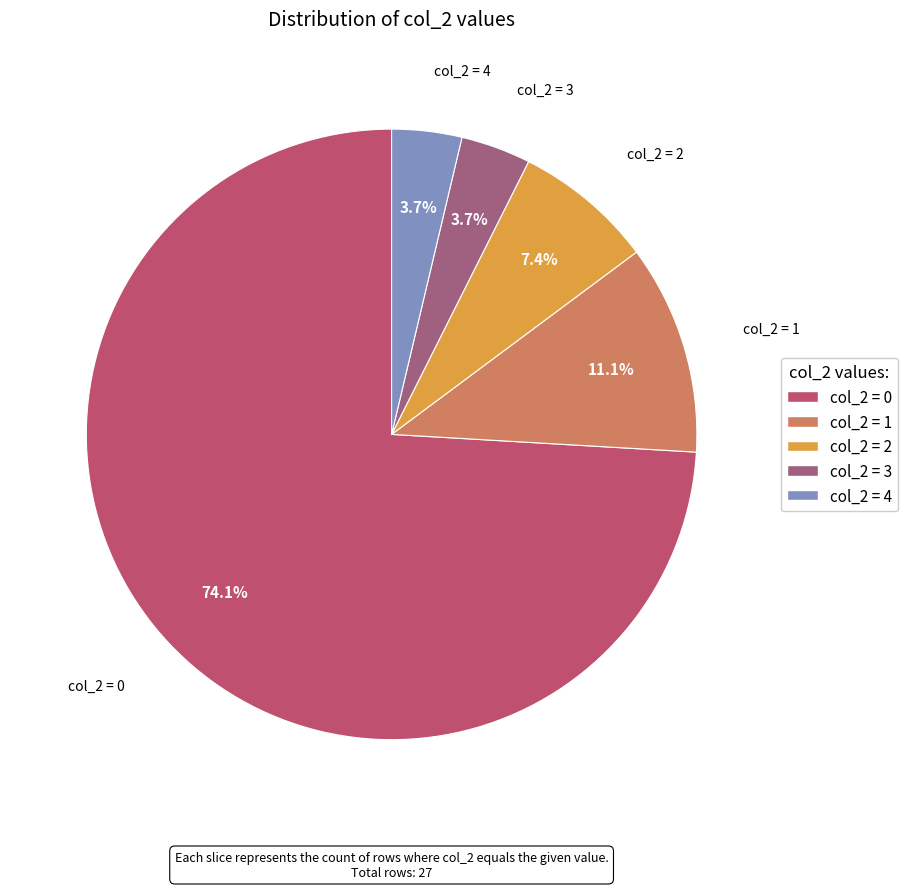

Which slice is the largest?

col_2 = 0